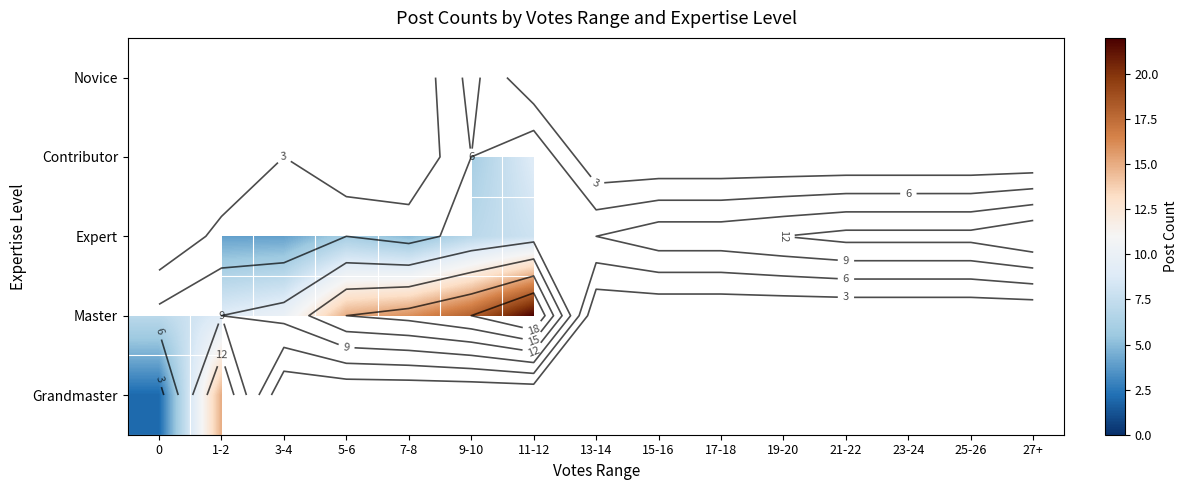

How many data points does each series have?

15